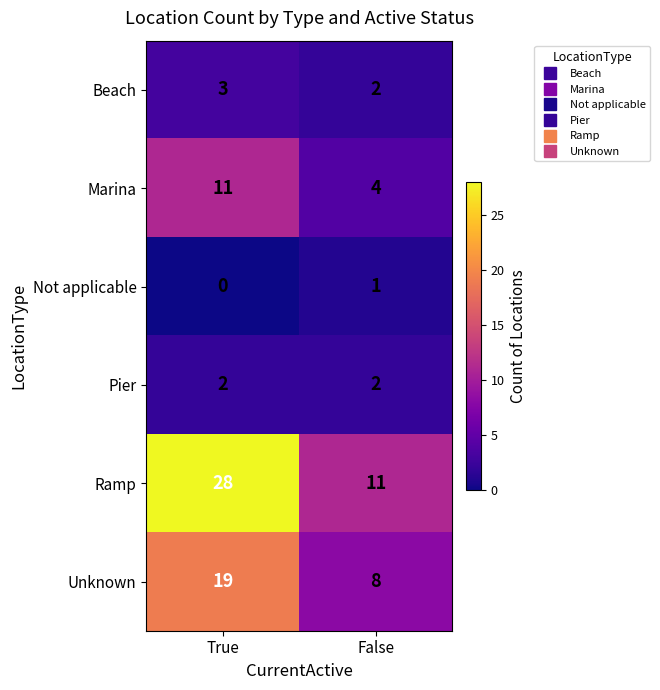

At which label is Not applicable closest to 0?

True